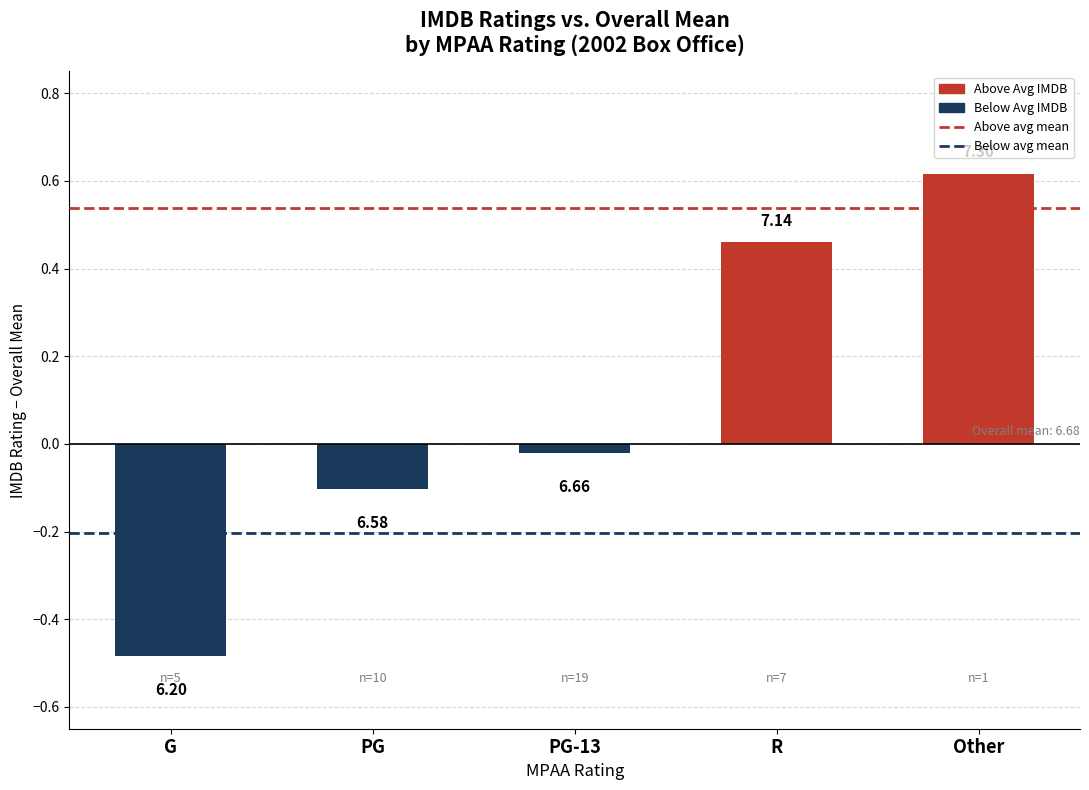

What is the average value of the Below avg mean series?

-0.2